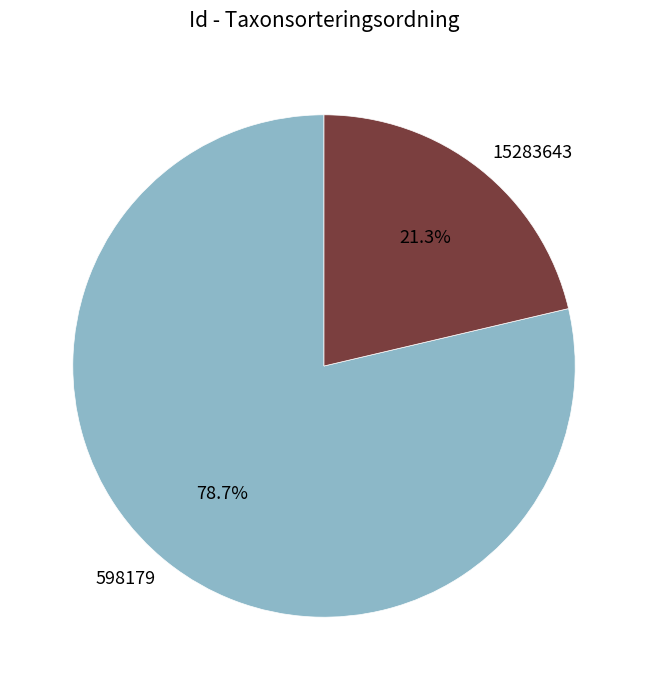

To the nearest percent, what percentage of the pie is 15283643?

21%